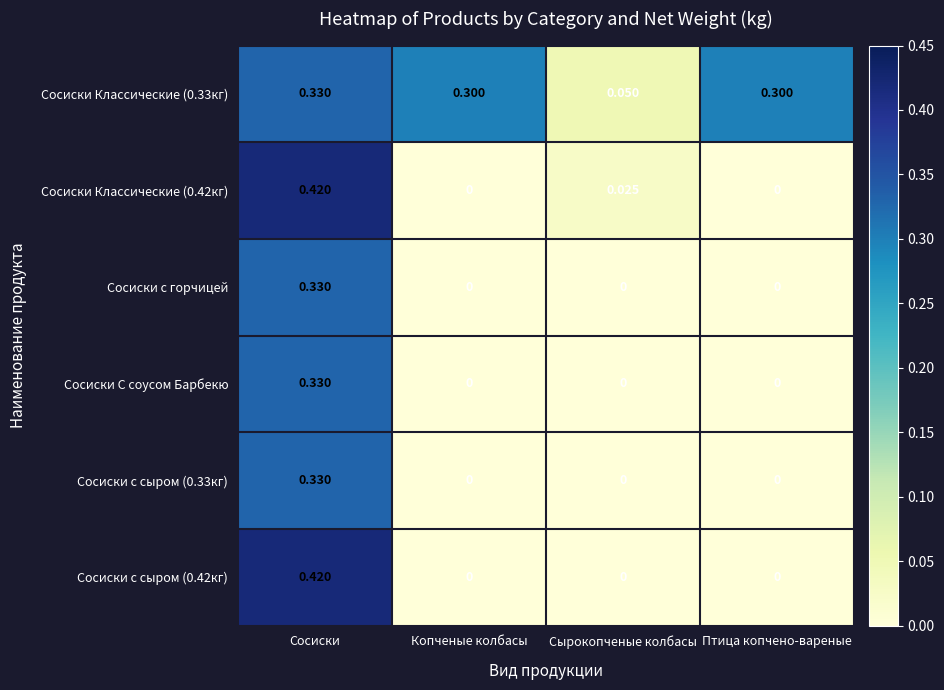

Between Копченые колбасы and Сырокопченые колбасы, which series saw the biggest shift?

Сосиски Классические (0.33кг)